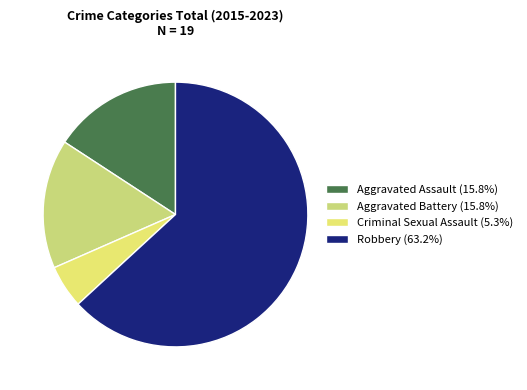

To the nearest percent, what percentage of the pie is Robbery?

63%